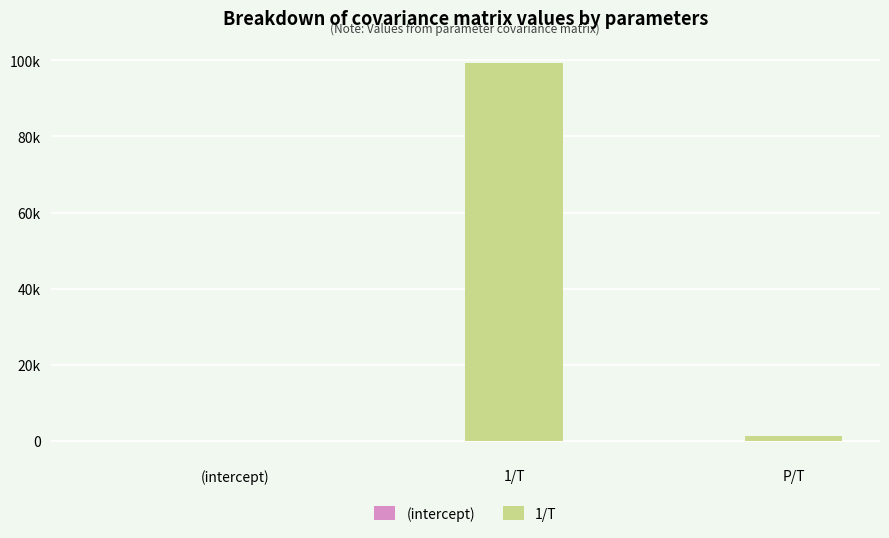

What is the label of the 3rd bar from the right?

(intercept)